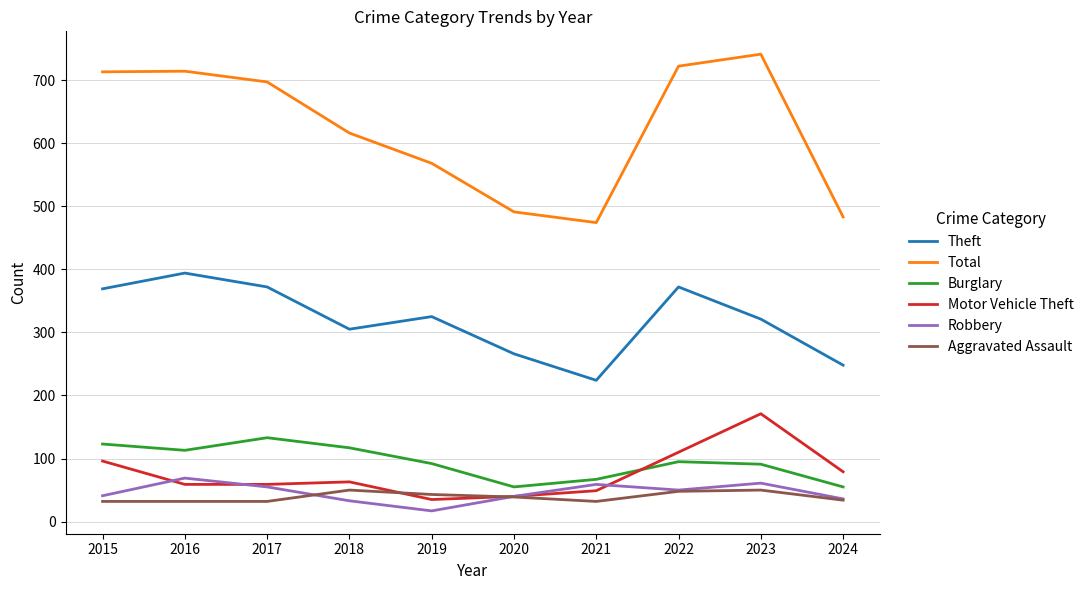

True or false: Theft and Motor Vehicle Theft cross at least once.

False